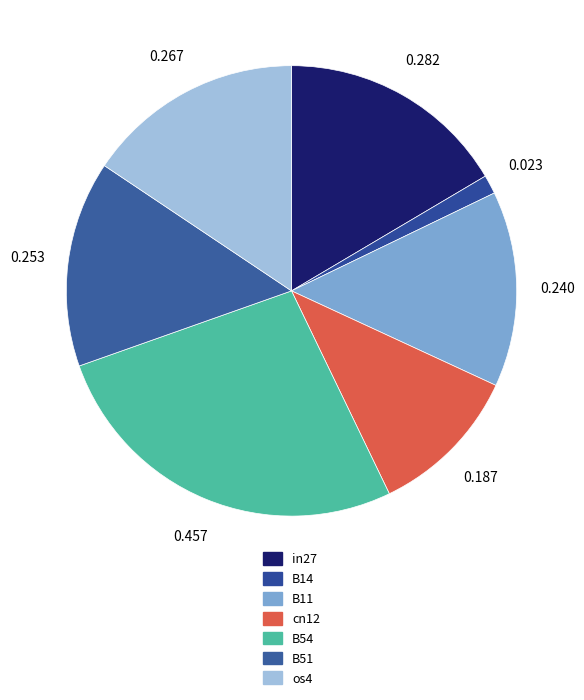

Is it true that in27 is 4% of the pie?

False